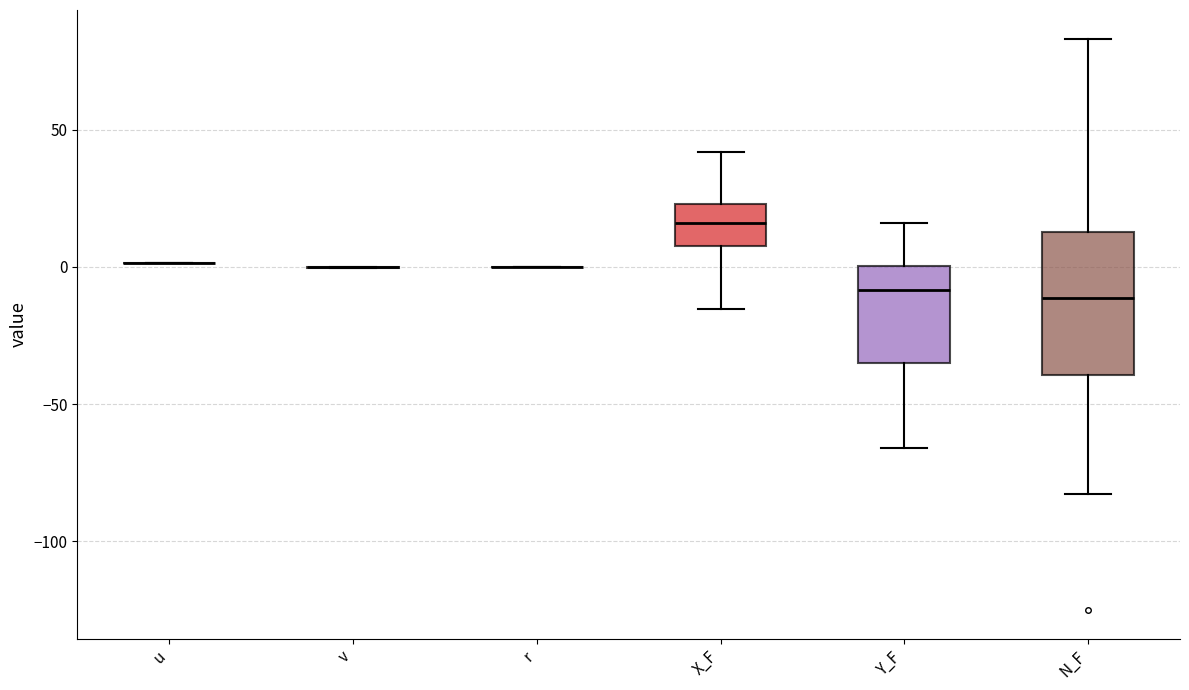

Reading left to right, transcribe this box plot: for each box, give where its median line is, the range the box spans, and where its two whiskers end, as read against the y-axis. The values are not printed on the chart, so give them approximately, as read against the axis.

u: box collapsed to a line at 0, whiskers 0 to 0
v: box collapsed to a line at 0, whiskers 0 to 0
r: box collapsed to a line at 0, whiskers 0 to 0
X_F: median 15, box 10 to 25, whiskers -15 to 40
Y_F: median -10, box -35 to 0, whiskers -65 to 15
N_F: median -10, box -40 to 15, whiskers -85 to 85